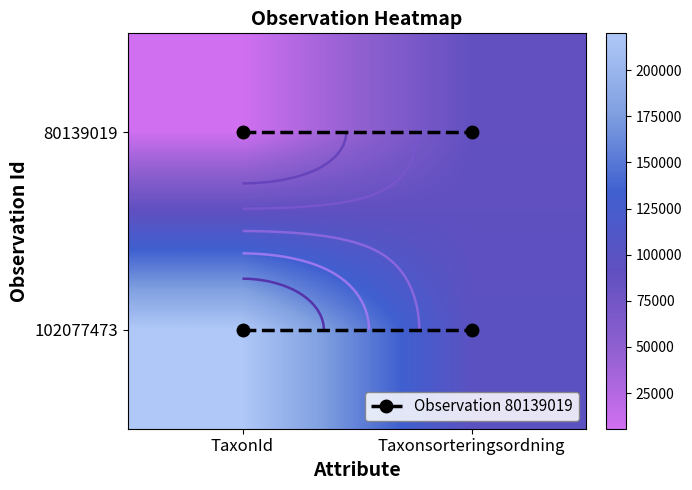

The value of 80139019 at Taxonsorteringsordning is 88921. True or false?

True